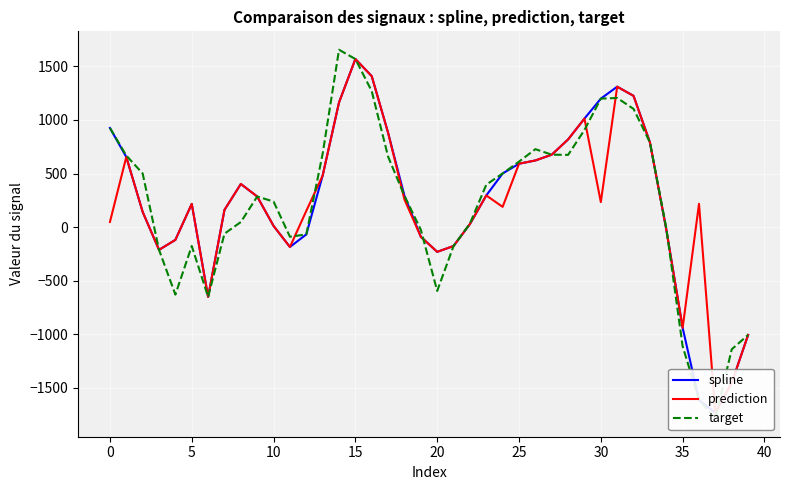

Which series has the largest range (max minus min)?

target